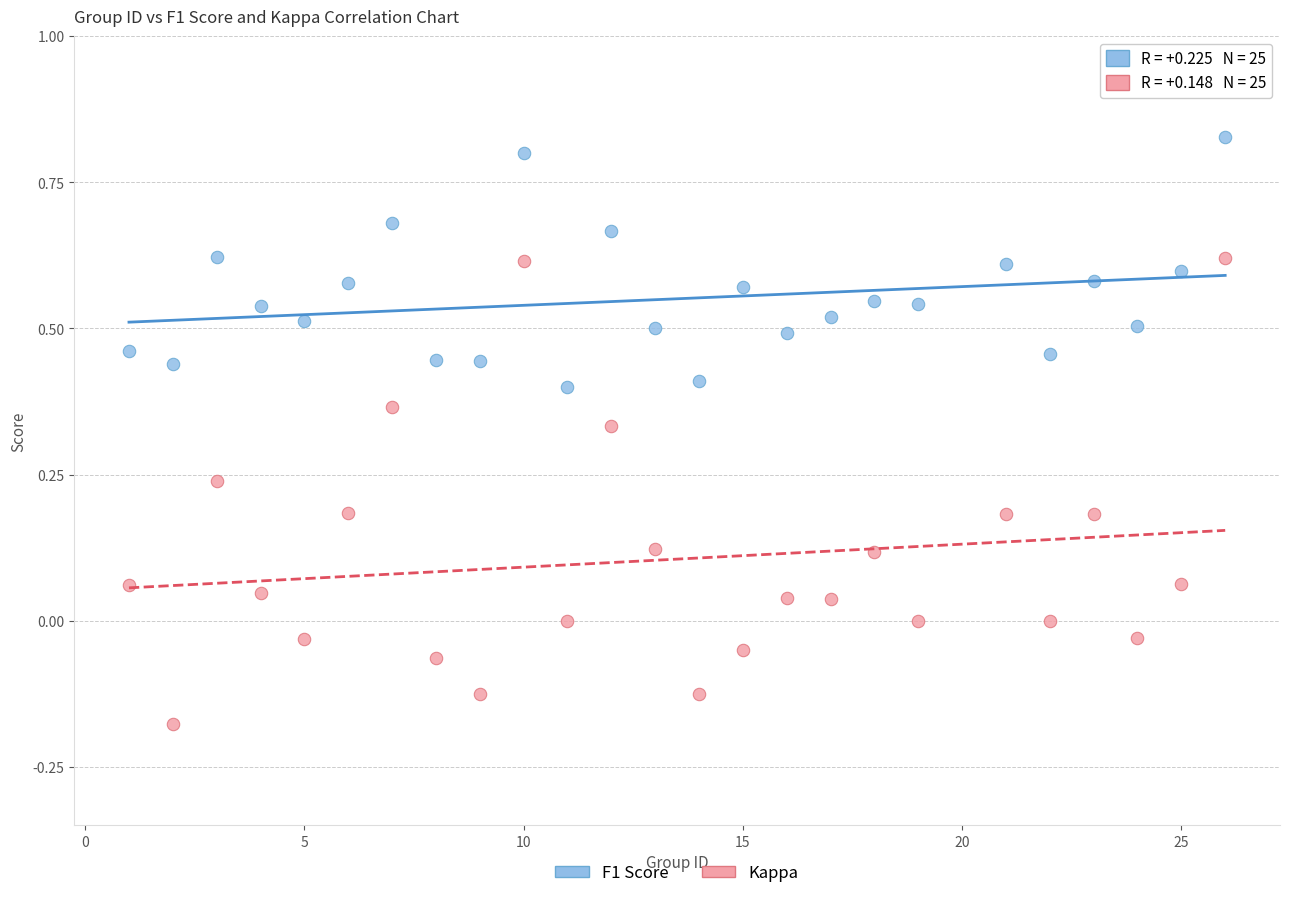

Which series contains the lowest Y value?

Kappa